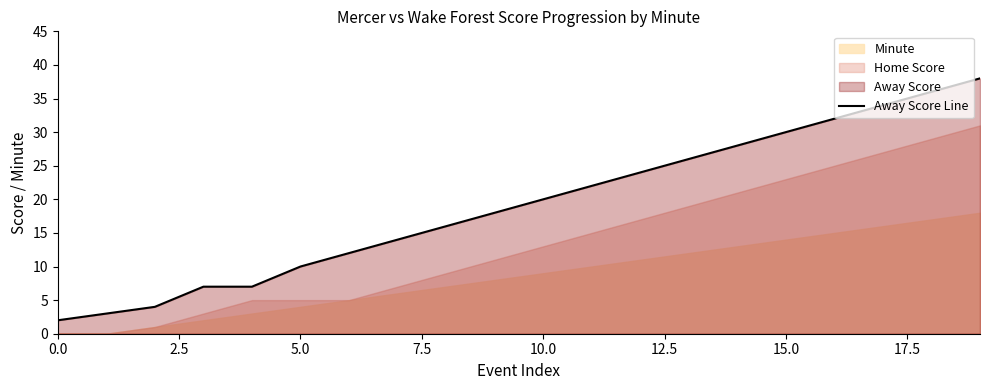

The value of Away Score Line at 5.0 is 10. True or false?

True